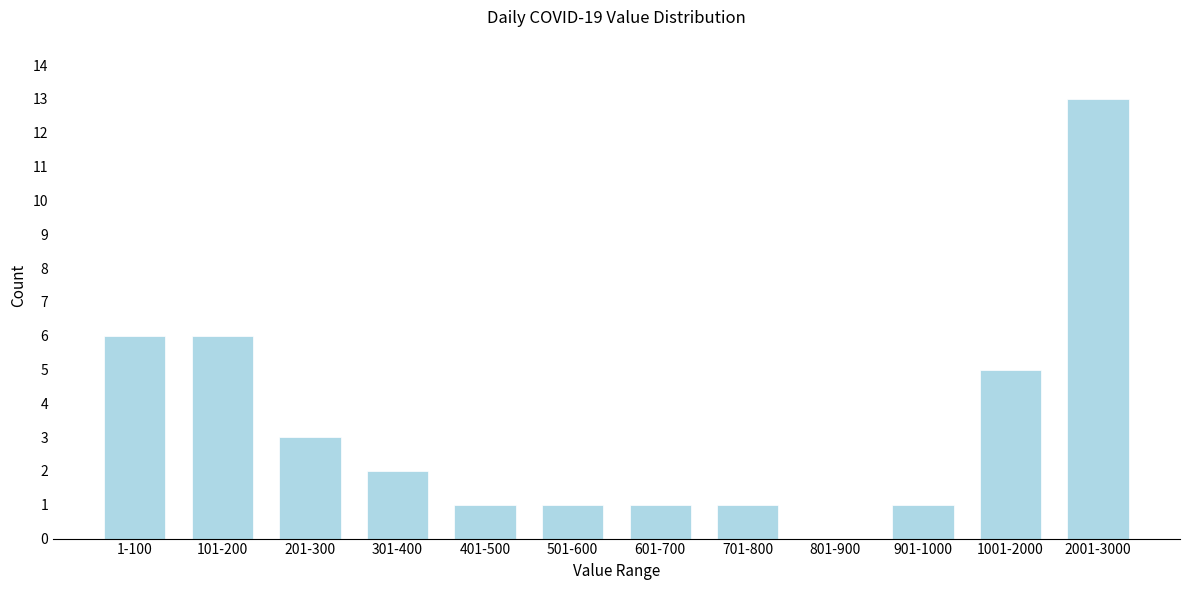

Reading left to right, transcribe all the data shown in this chart.

1-100=6	101-200=6	201-300=3	301-400=2	401-500=1	501-600=1	601-700=1	701-800=1	801-900=0	901-1000=1	1001-2000=5	2001-3000=13